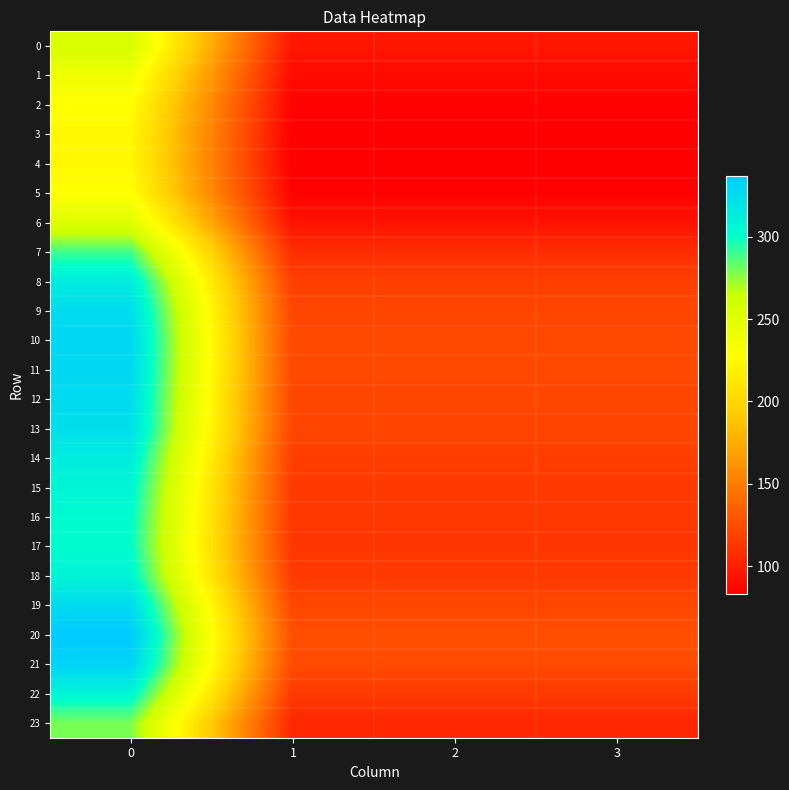

Rank the series by their maximum value, from lowest to highest.

4, 3, 5, 2, 1, 6, 0, 23, 7, 17, 16, 15, 22, 18, 14, 8, 13, 9, 12, 19, 11, 10, 21, 20